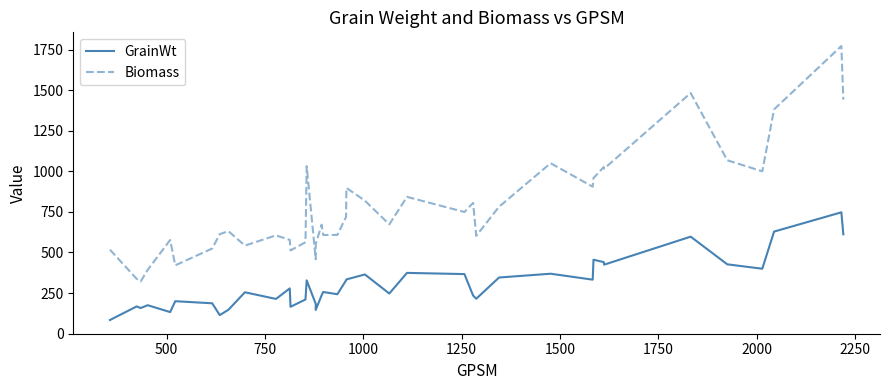

How many data points in Biomass are less than 673?

20